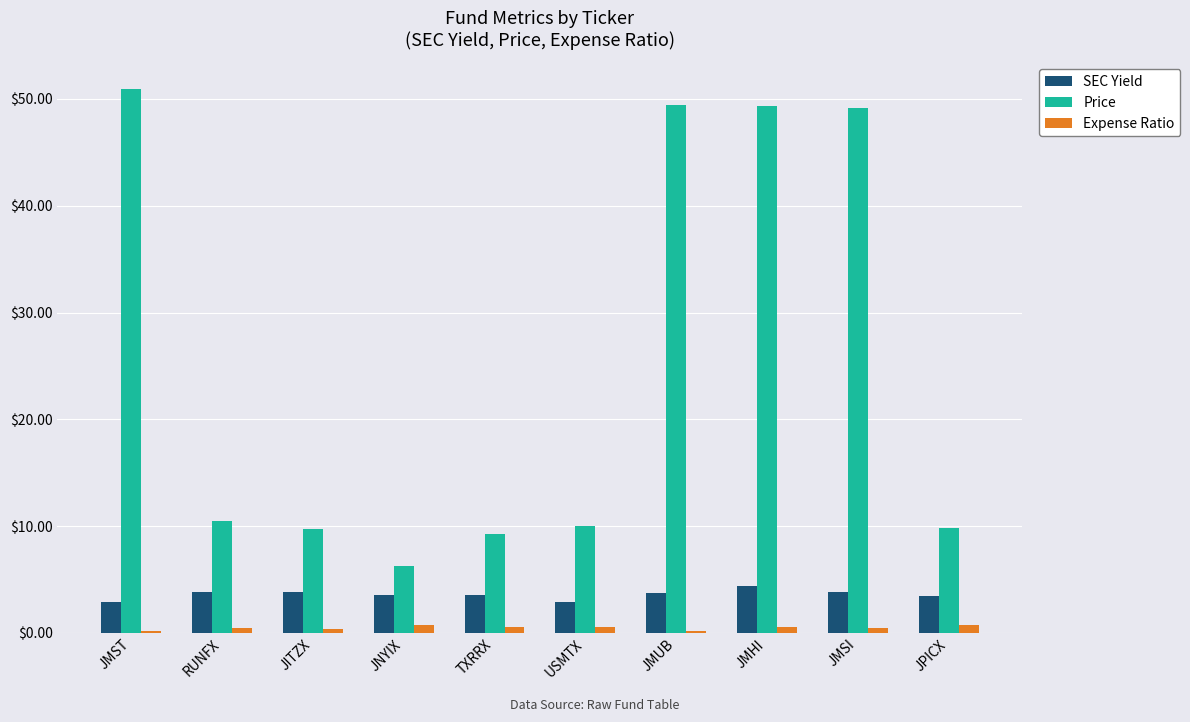

Is it true that Expense Ratio equals 0.2 at JMST?

True